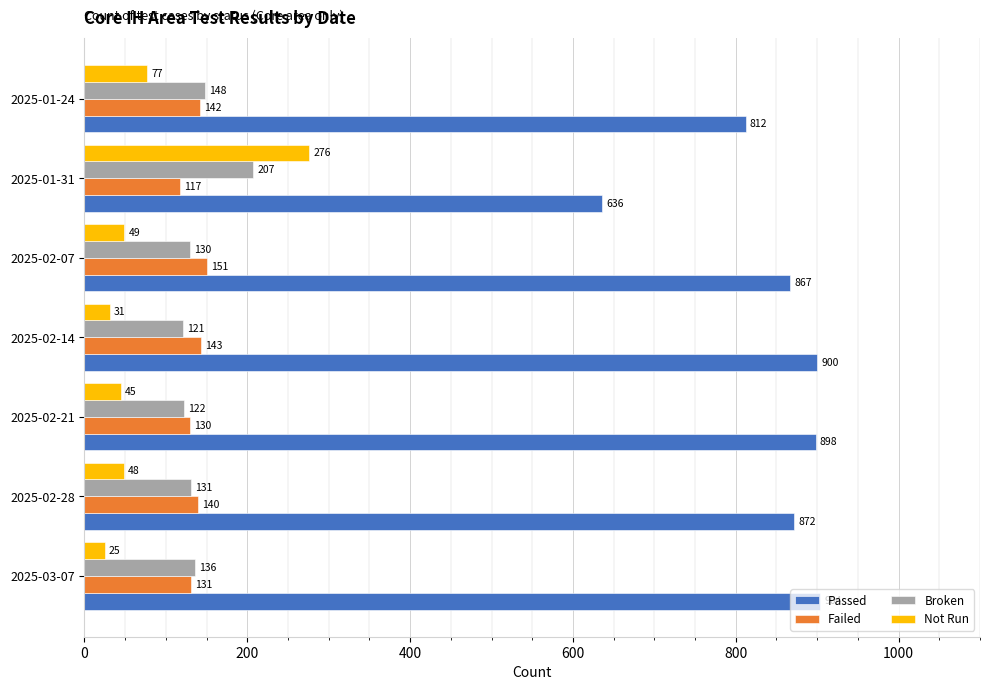

What is the difference between the maximum and minimum values in the Broken series?

86